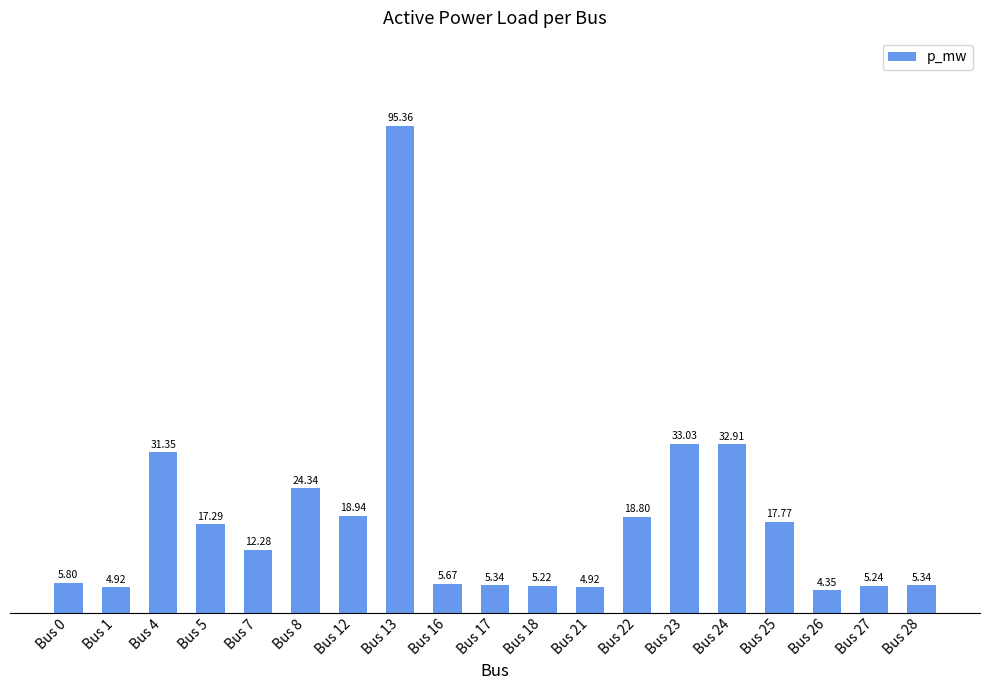

Are the bars horizontal?

No